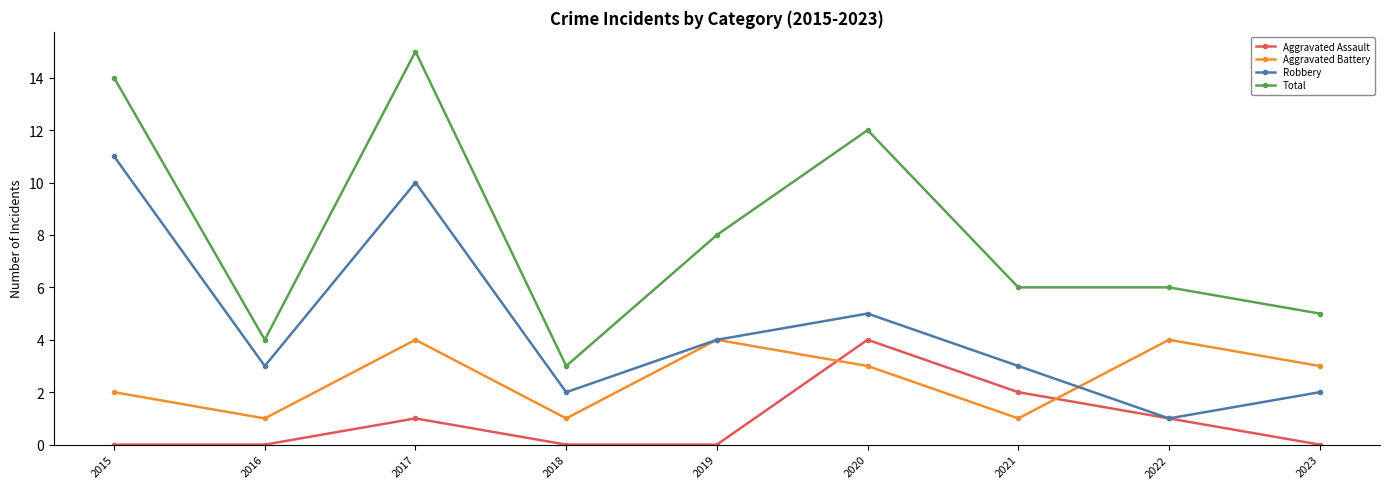

True or false: Aggravated Battery and Total cross at least once.

False